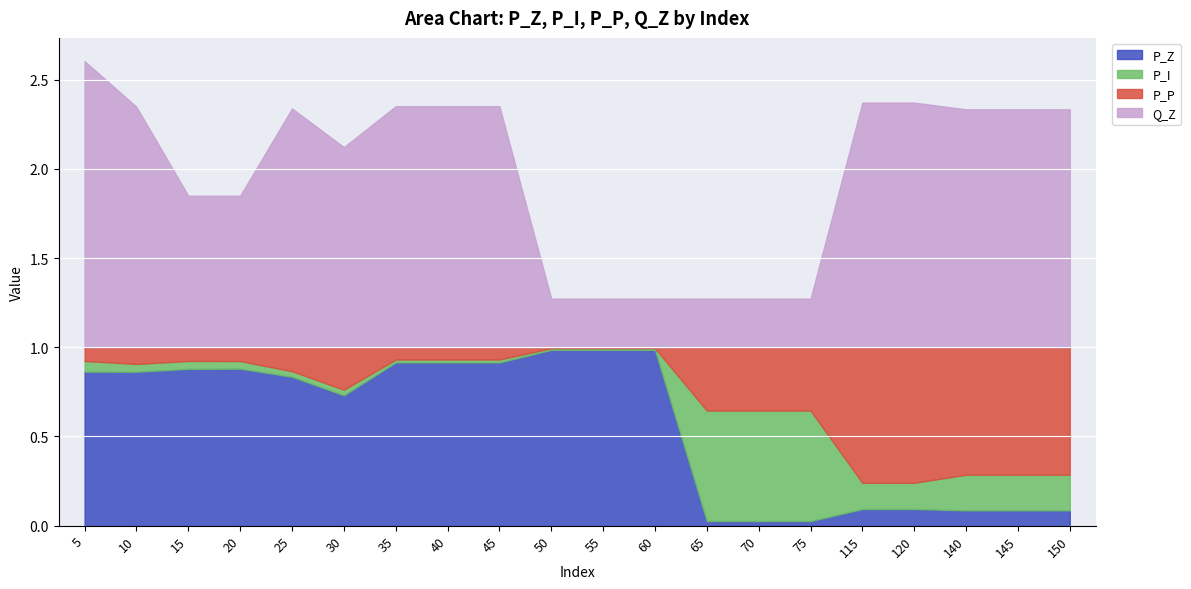

True or false: P_Z has a value of 0.0 at 75.

True